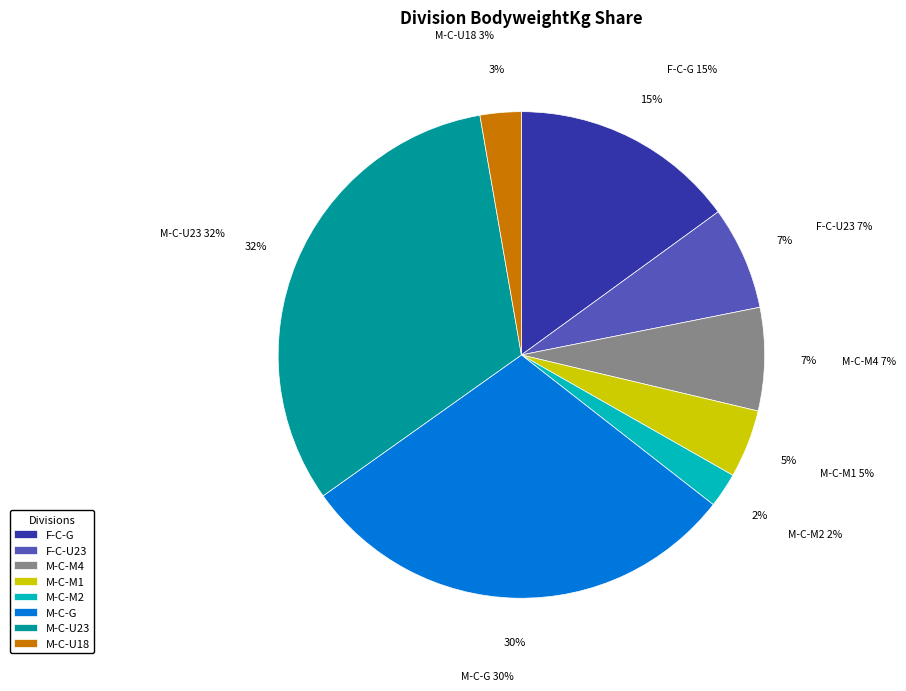

Is it true that F-C-U23 is 7% of the pie?

True